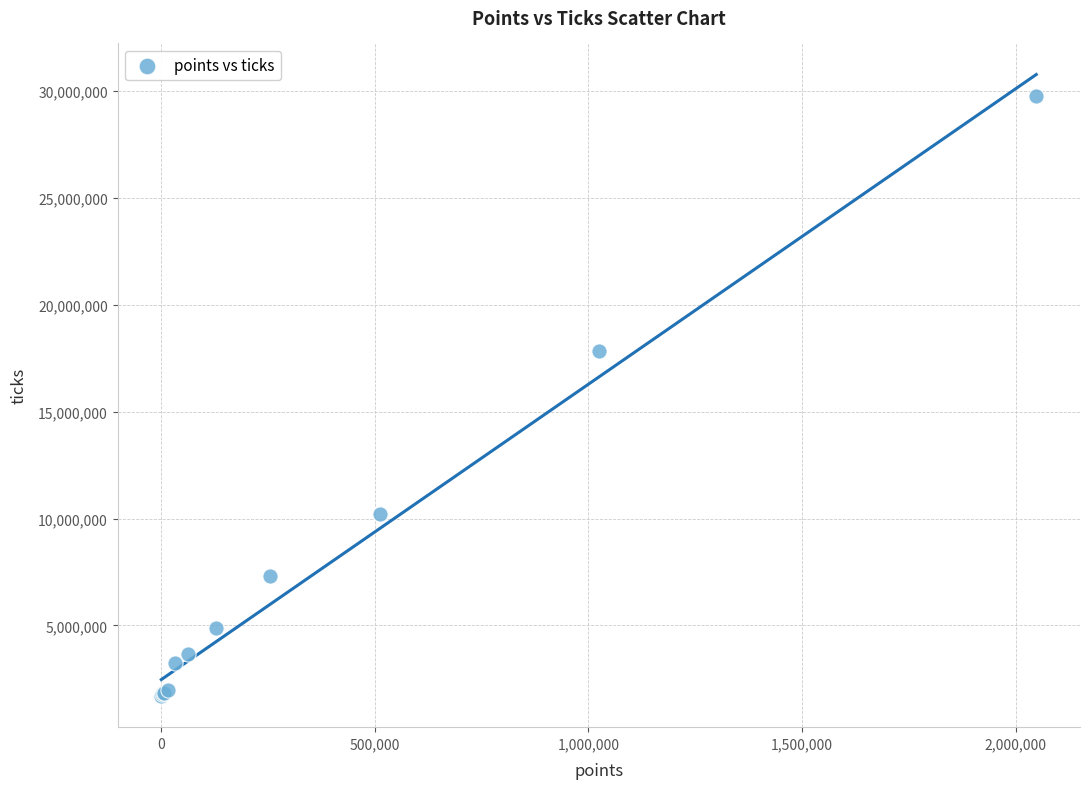

What Y value in the scatter plot is closest to 15744229?

17843245